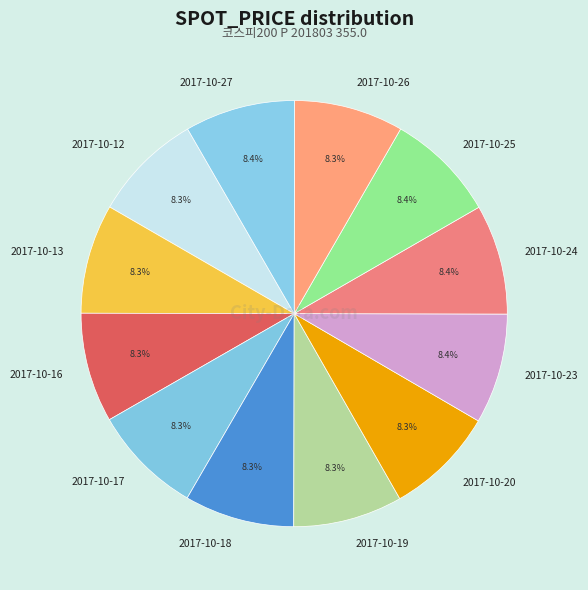

What portion of the pie excludes 2017-10-20?

91.7%